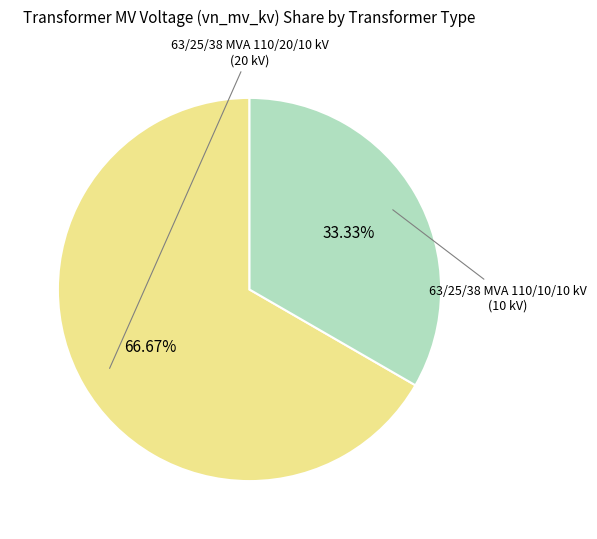

Does 63/25/38 MVA 110/20/10 kV represent more than half of the total?

Yes